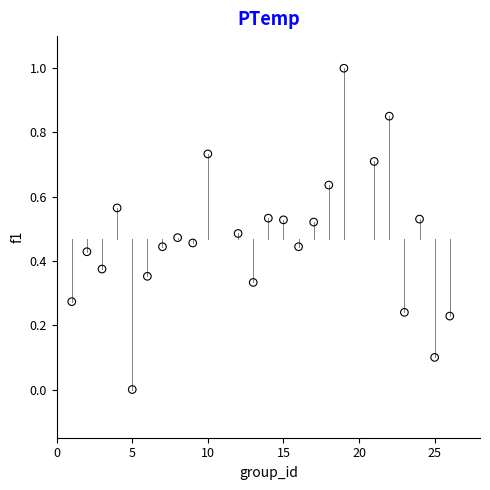

What is the range of Y values (max minus min)?

1.0